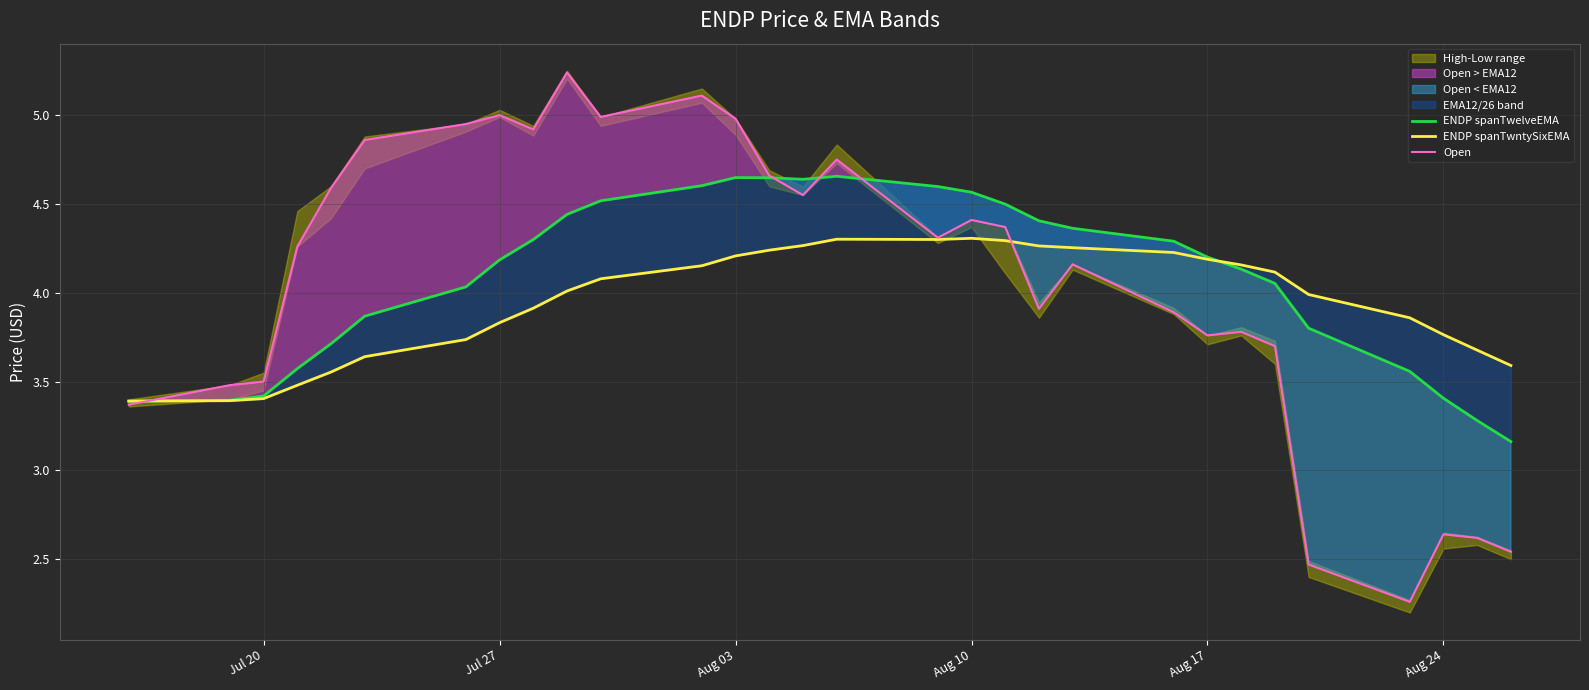

True or false: Open has a value of 4.4 at Aug 10.

True